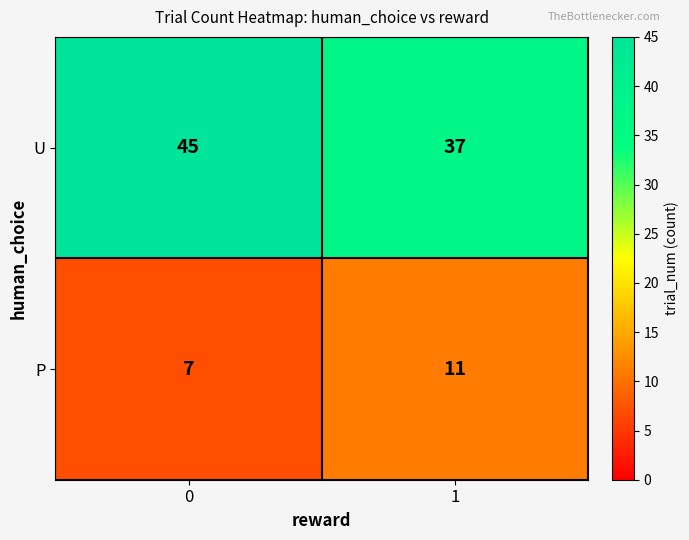

The P series shows 12 at 0. True or false?

False